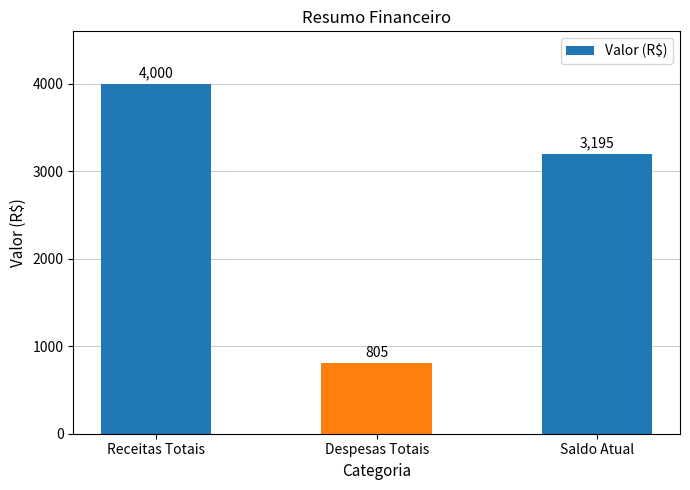

Count the values in the range 805 to 4000.

3